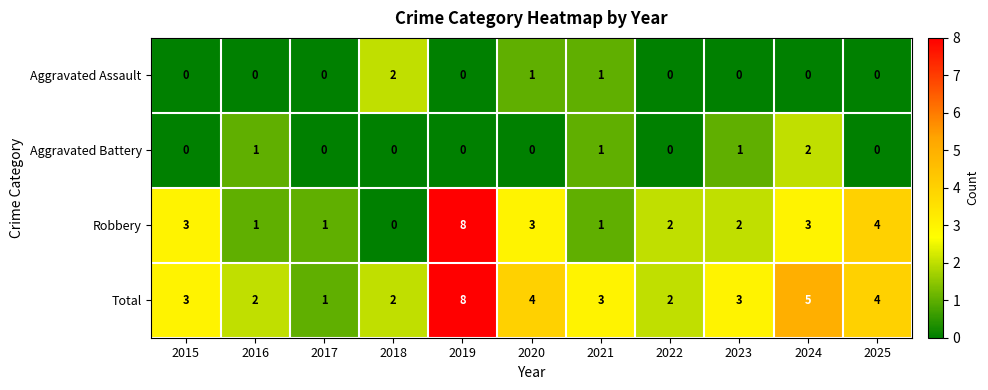

What is the difference between the highest and lowest values at 2015?

3